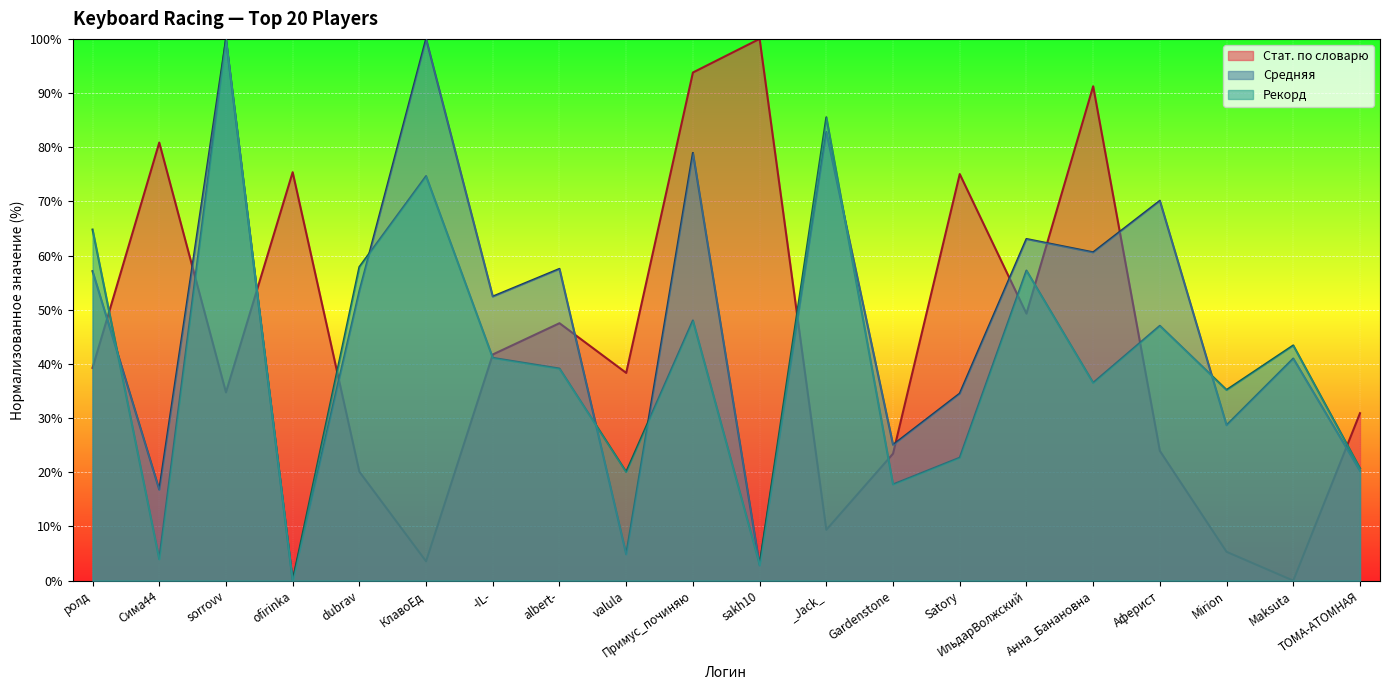

After their last crossing, which series has the higher values: Стат. по словарю or Средняя?

Стат. по словарю